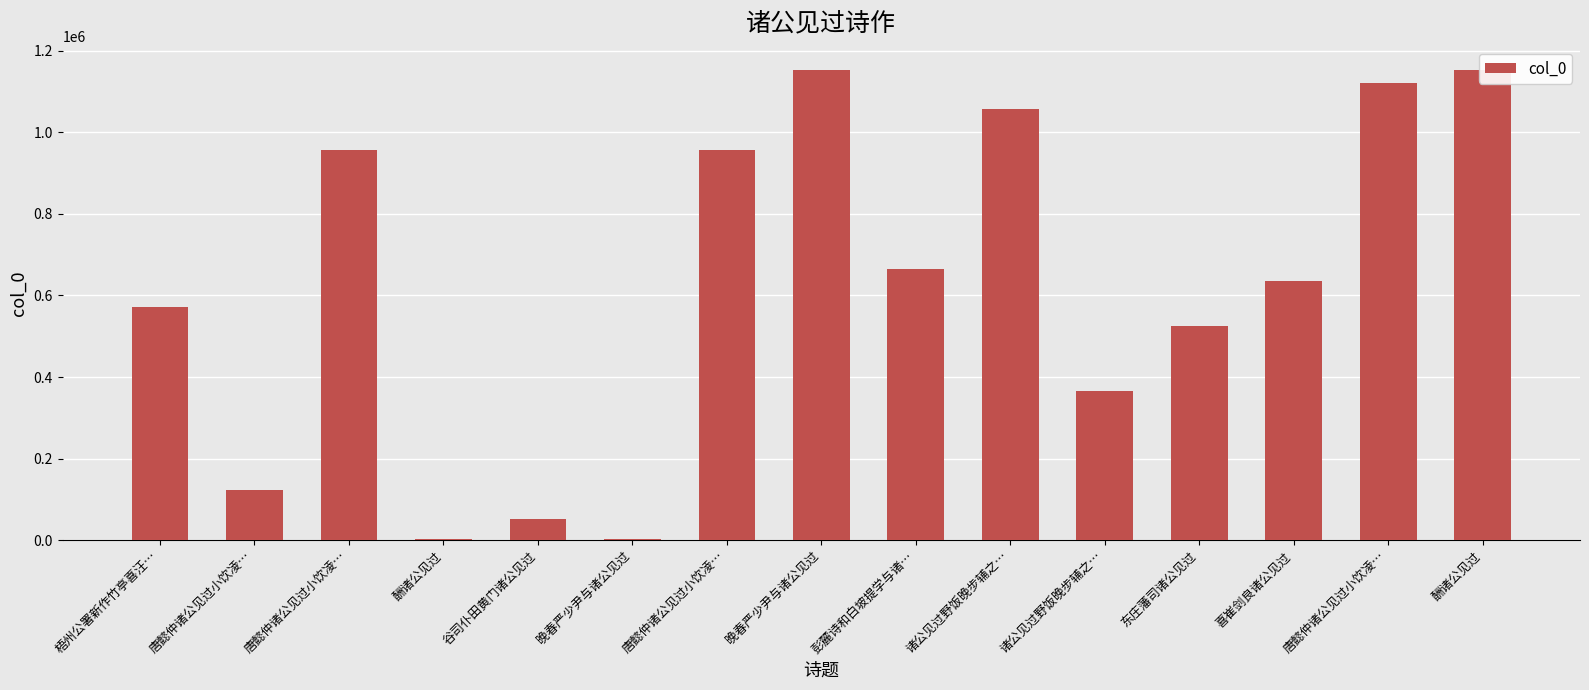

Which category has the lowest value across all series?

酬诸公见过